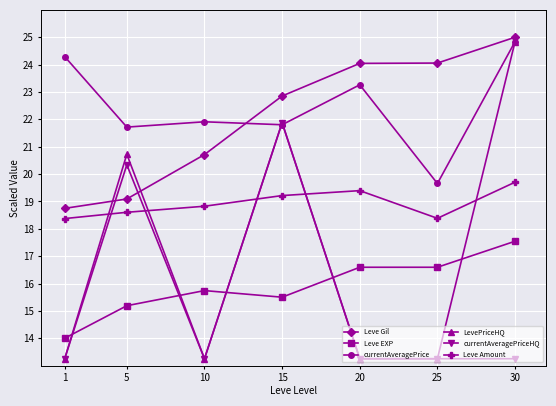

What are all the series names shown in the legend?

Leve Gil, Leve EXP, currentAveragePrice, LevePriceHQ, currentAveragePriceHQ, Leve Amount